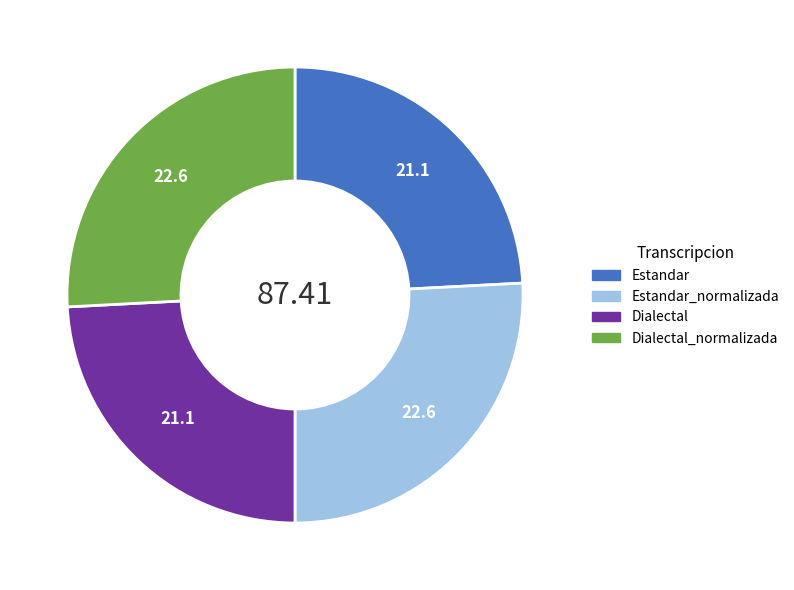

Is there any slice that represents more than half of the pie?

No